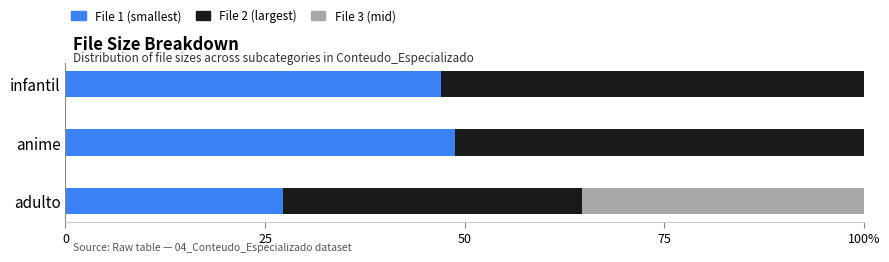

What are all the series names shown in the legend?

File 1 (smallest), File 2 (largest), File 3 (mid)